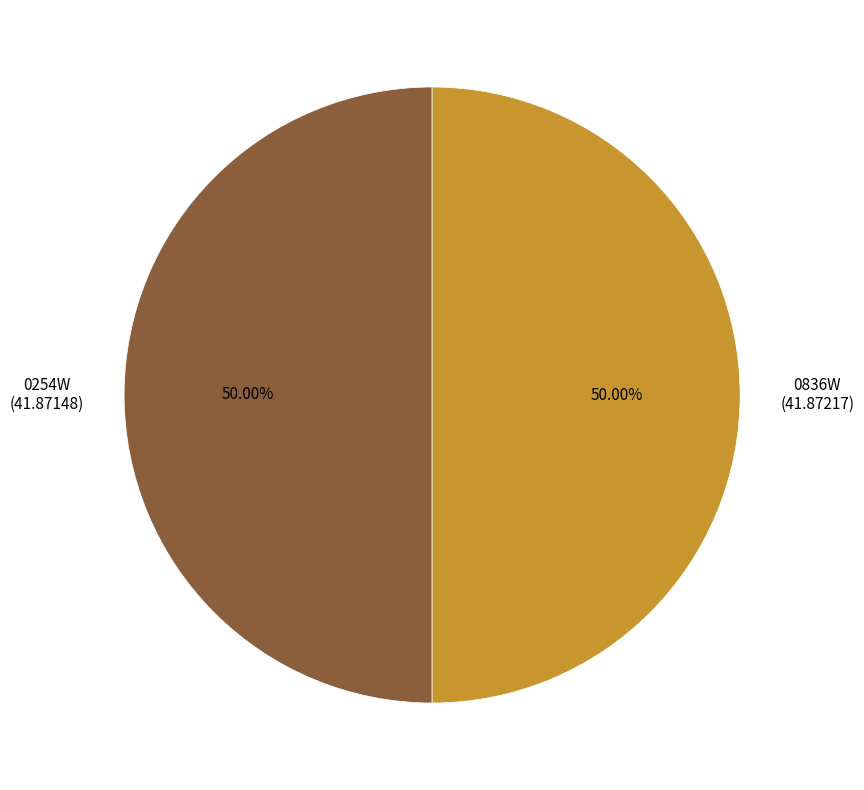

Combined, do 0836W and 0254W account for over 50%?

Yes